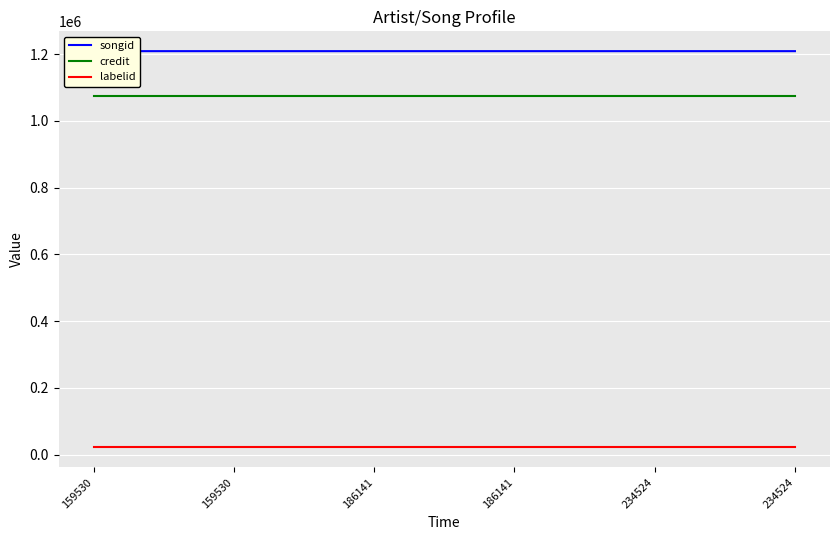

At which label does credit reach its peak?

159530